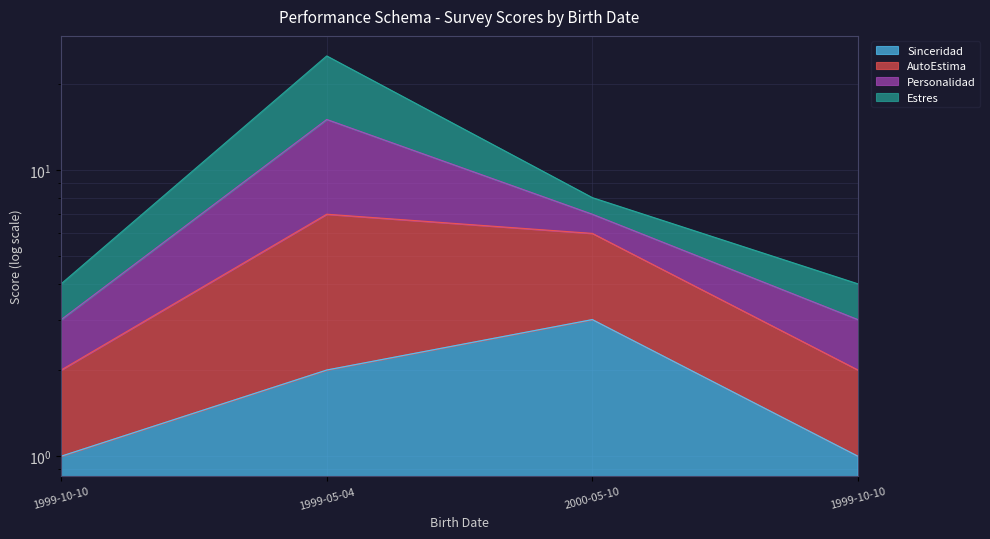

True or false: Personalidad has more than 0 interior local peaks.

True